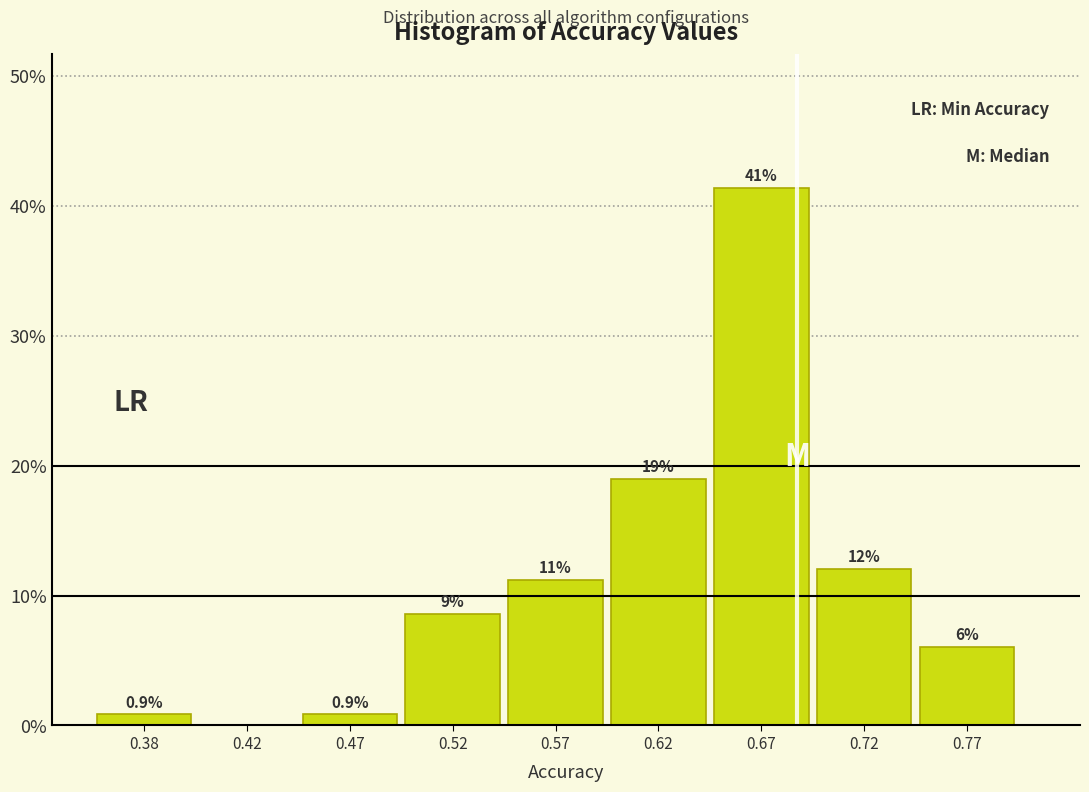

Over which range of the x-axis is the bar tallest?

0.65 to 0.70